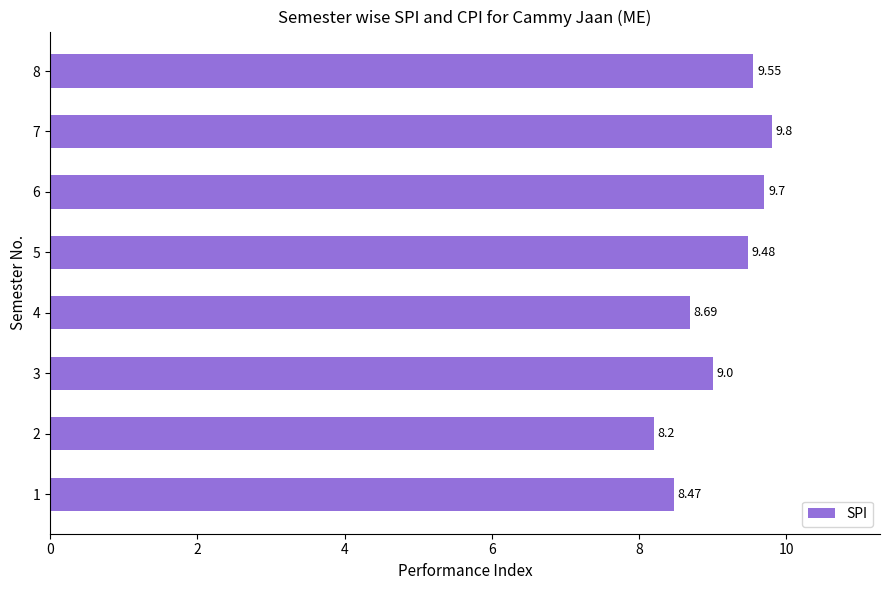

Does the chart contain any negative values?

No